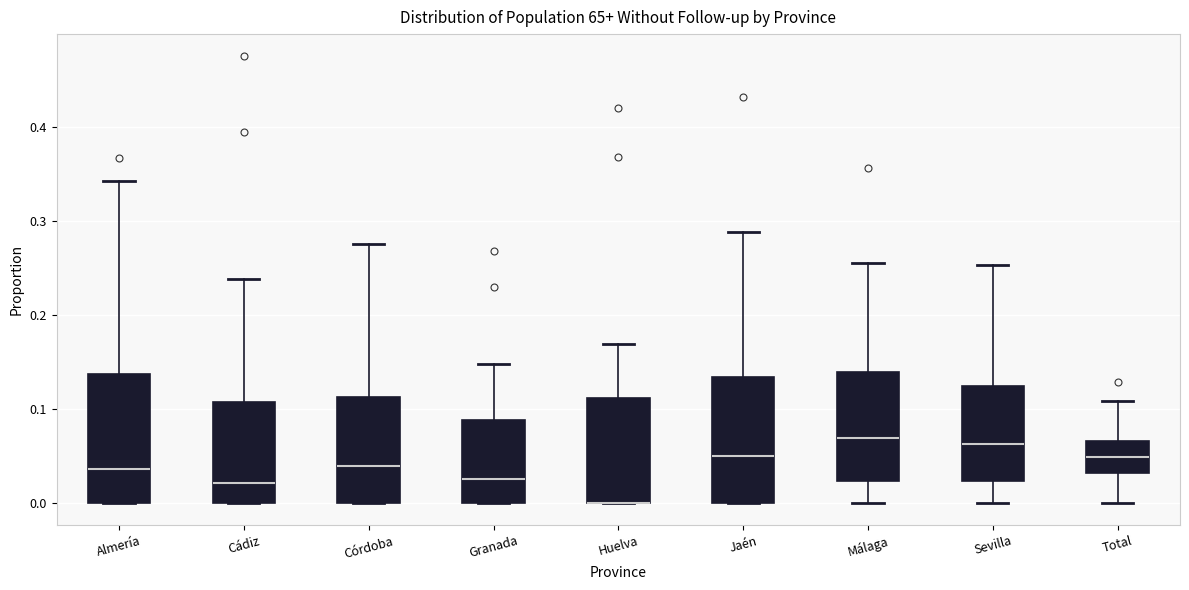

Reading left to right, transcribe this box plot: for each box, give where its median line is, the range the box spans, and where its two whiskers end, as read against the y-axis. The values are not printed on the chart, so give them approximately, as read against the axis.

Almería: median 0.04, box 0.00 to 0.14, whiskers 0.00 to 0.34
Cádiz: median 0.02, box 0.00 to 0.11, whiskers 0.00 to 0.24
Córdoba: median 0.04, box 0.00 to 0.11, whiskers 0.00 to 0.28
Granada: median 0.03, box 0.00 to 0.09, whiskers 0.00 to 0.15
Huelva: median 0.00 (drawn on the box's lower edge), box 0.00 to 0.11, whiskers 0.00 to 0.17
Jaén: median 0.05, box 0.00 to 0.13, whiskers 0.00 to 0.29
Málaga: median 0.07, box 0.02 to 0.14, whiskers 0.00 to 0.25
Sevilla: median 0.06, box 0.02 to 0.12, whiskers 0.00 to 0.25
Total: median 0.05, box 0.03 to 0.07, whiskers 0.00 to 0.11